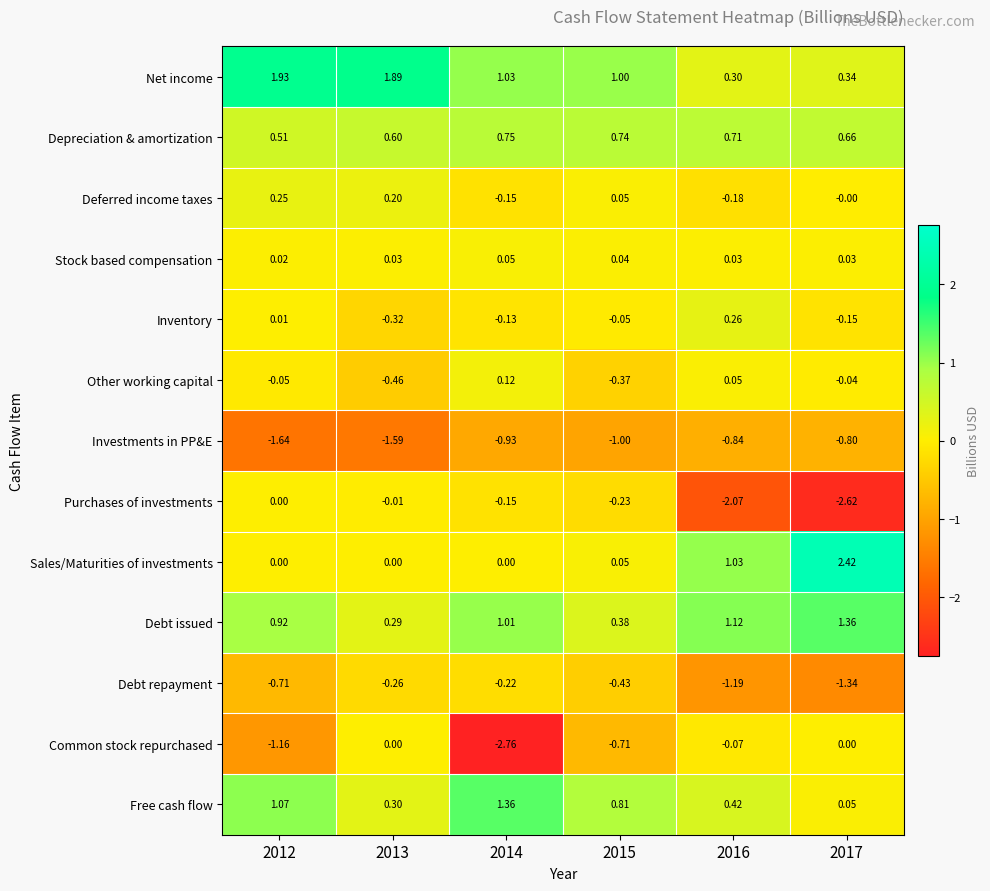

Is the value of Debt repayment at 2017 greater than the value of Sales/Maturities of investments at 2015?

No